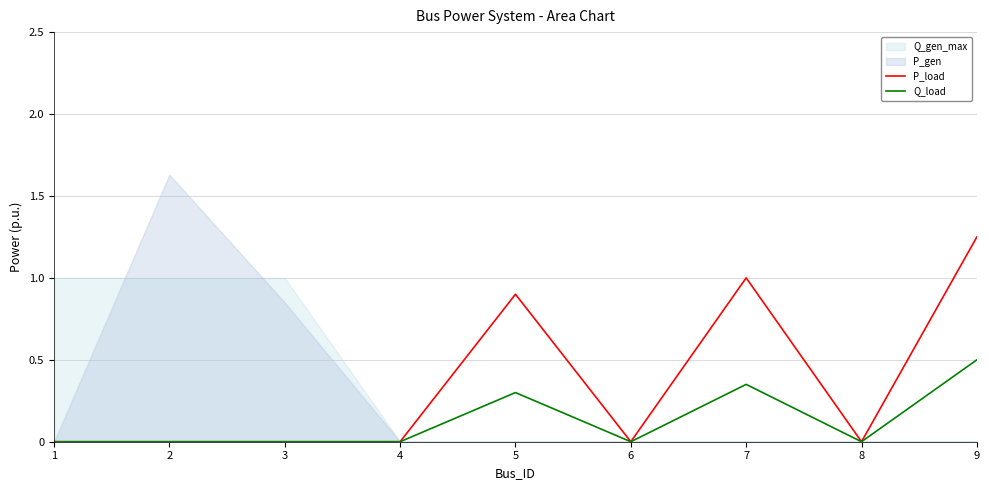

The value of P_load at 7 is 0.6. True or false?

False